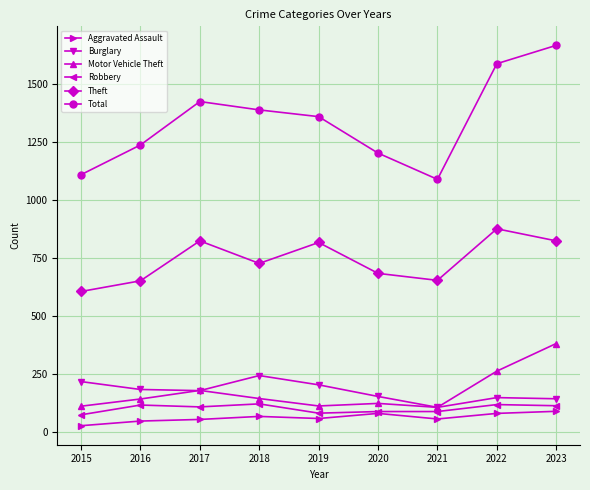

True or false: Robbery has more than 0 interior local peaks.

True